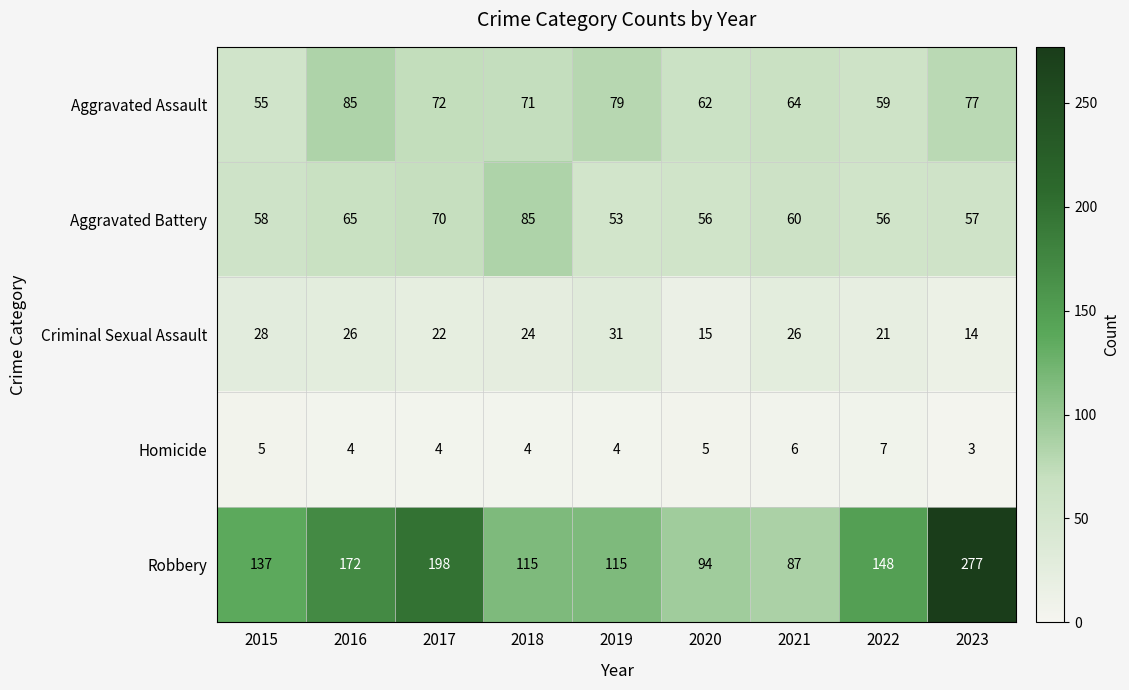

What value does the Criminal Sexual Assault series have at 2017?

22